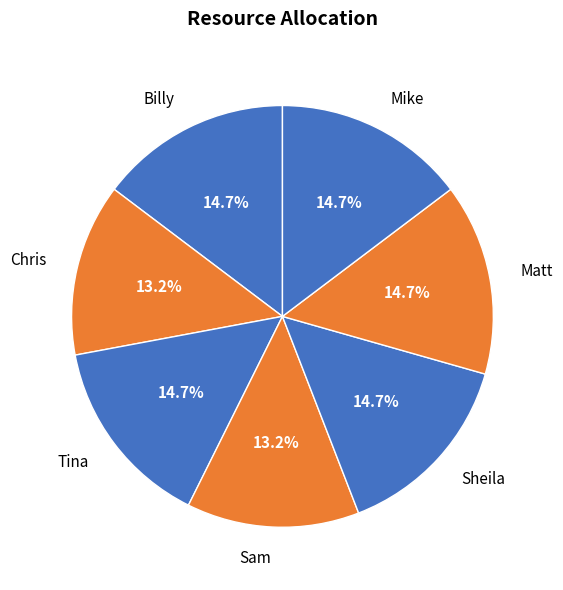

What portion of the pie excludes Mike?

85.3%